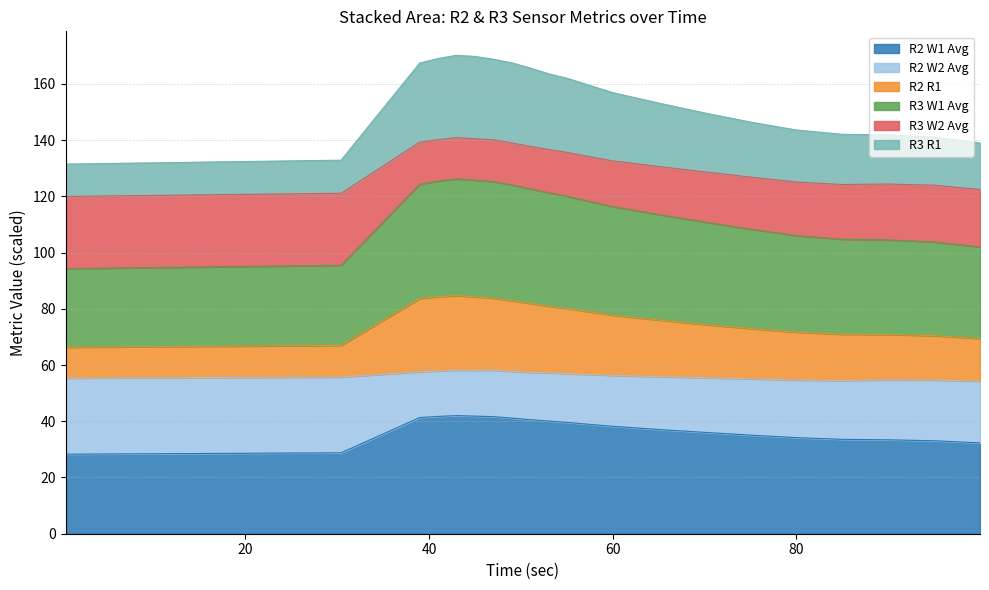

Between 52.99 and 69.99, which is larger?

52.99